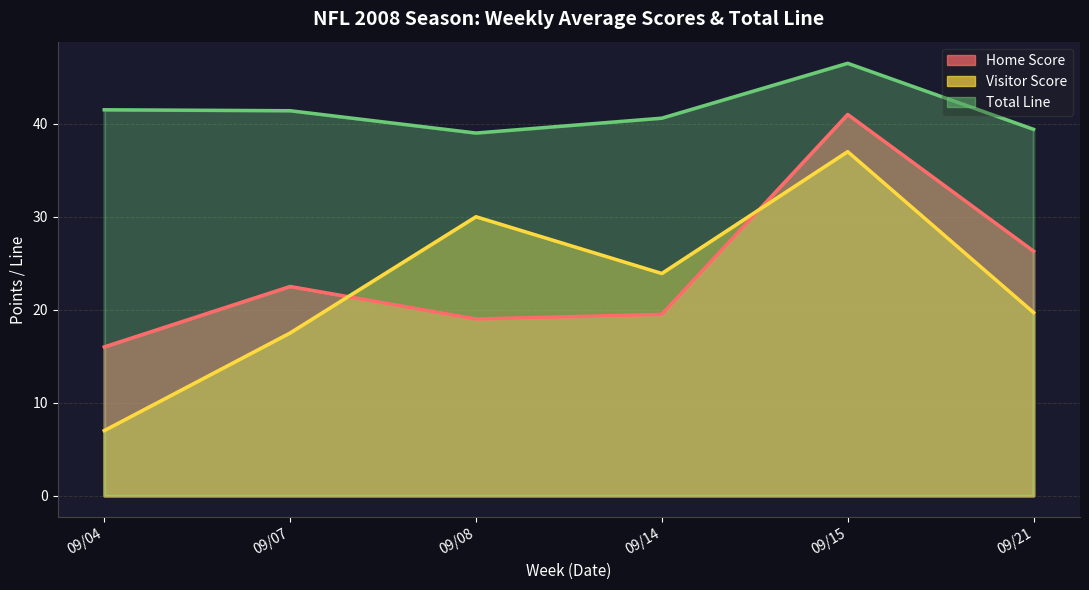

True or false: Visitor Score has more than 0 interior local peaks.

True